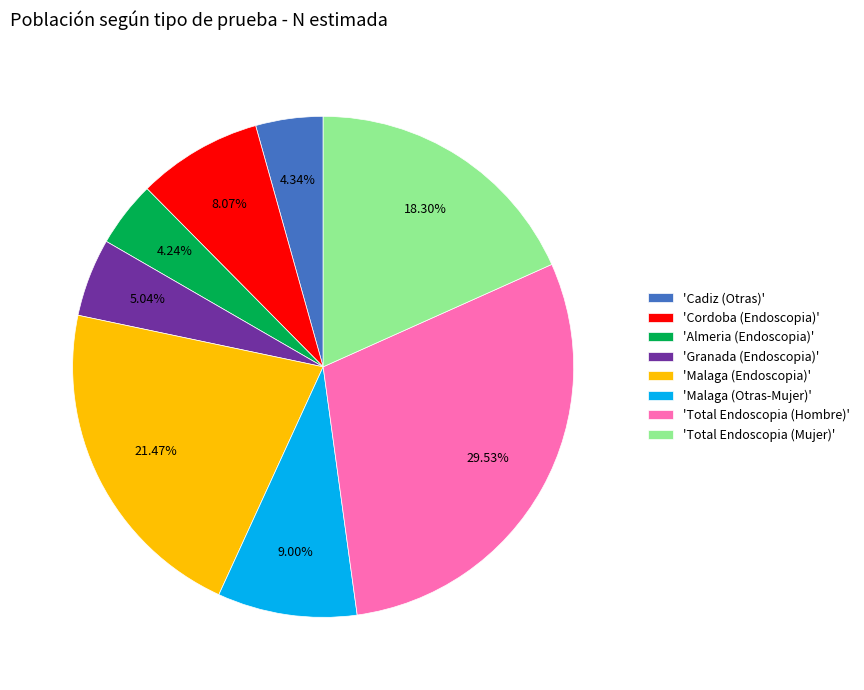

Does 'Malaga (Endoscopia)' represent more than half of the total?

No